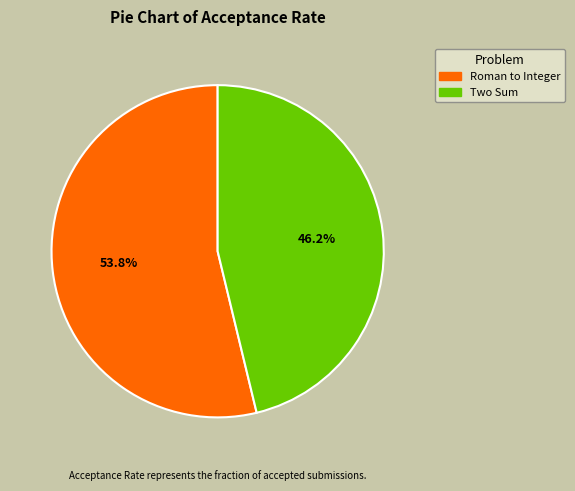

Combined, do Two Sum and Roman to Integer account for over 50%?

Yes